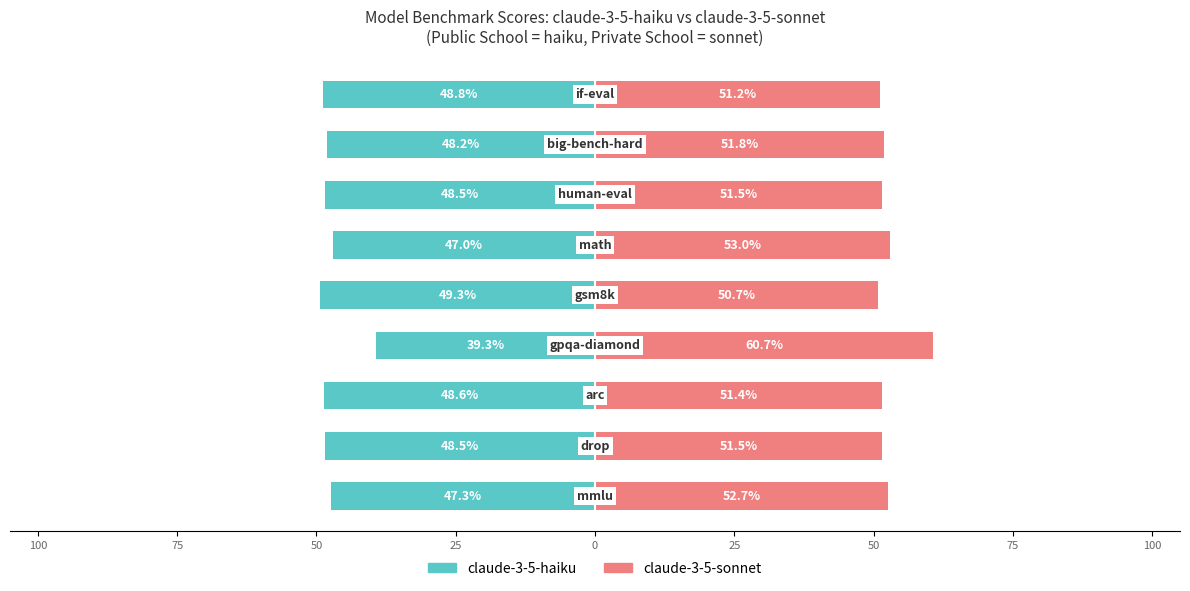

List the series in order of their peak value, highest first.

Private School, Public School